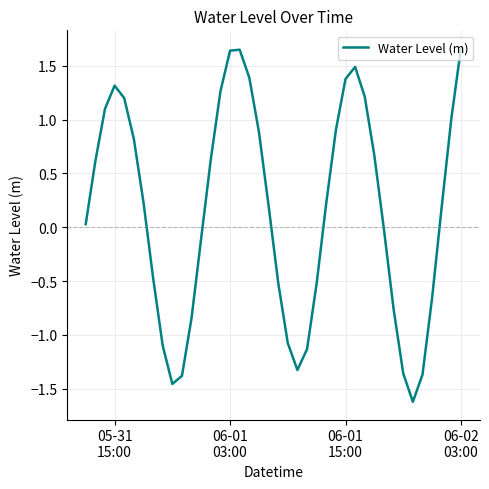

What is the greatest value displayed?

1.7